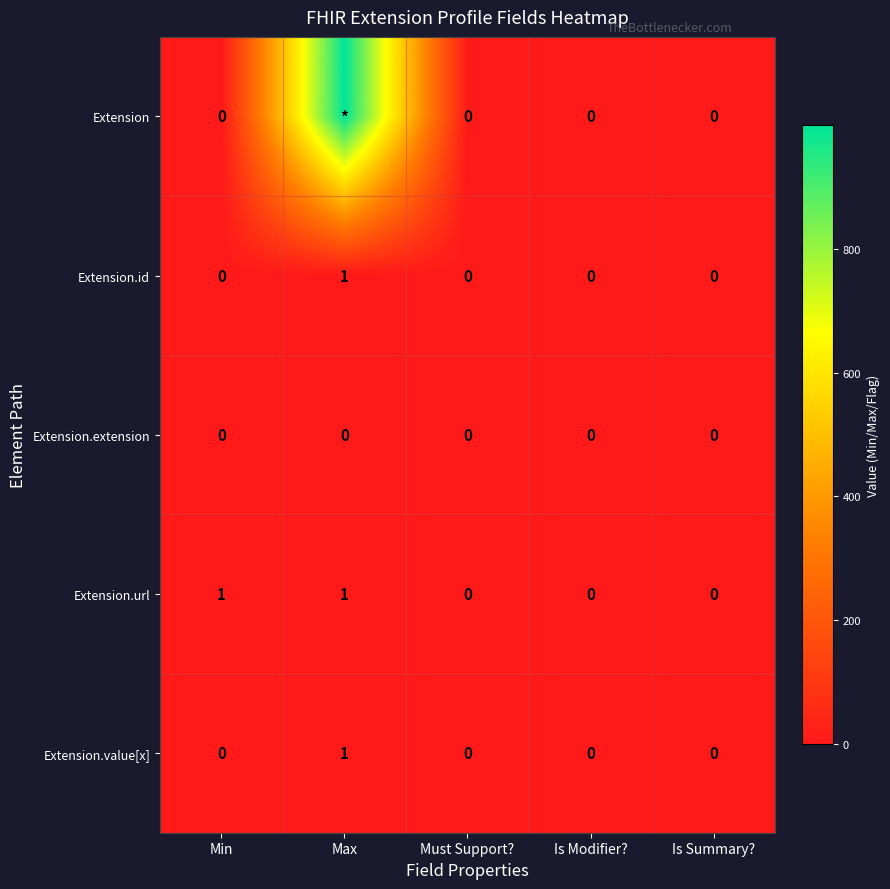

True or false: Extension.value[x] has a value of 0 at Must Support?.

True